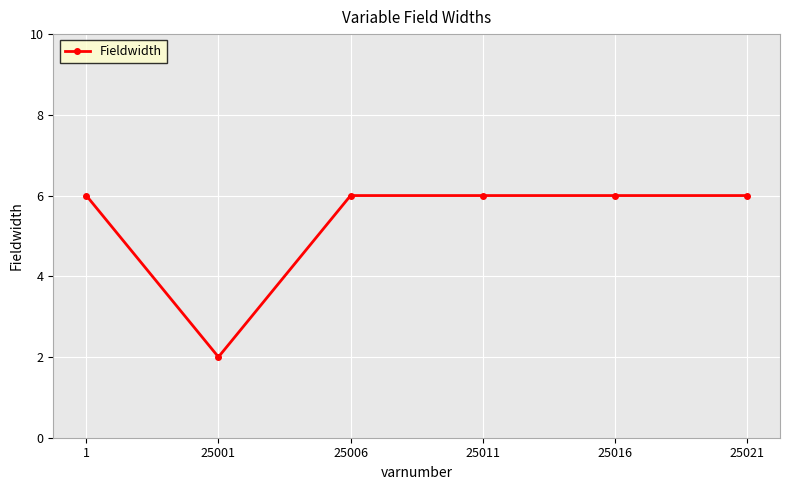

The chart shows a value of 6 at 25006. True or false?

True